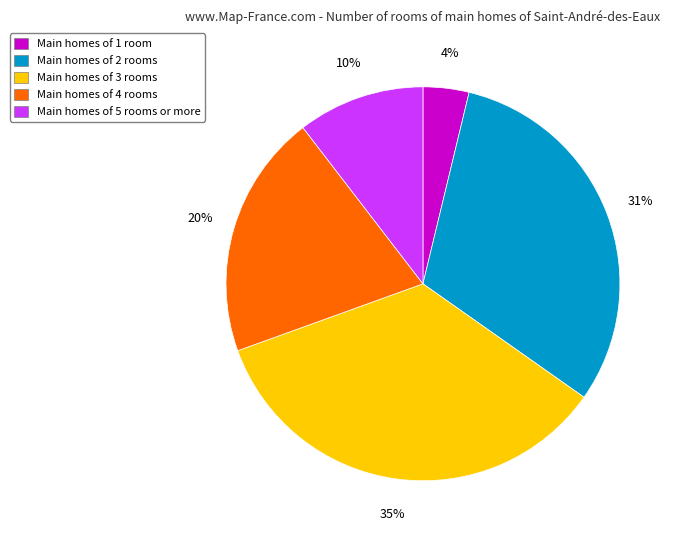

Is there any slice that represents more than half of the pie?

No